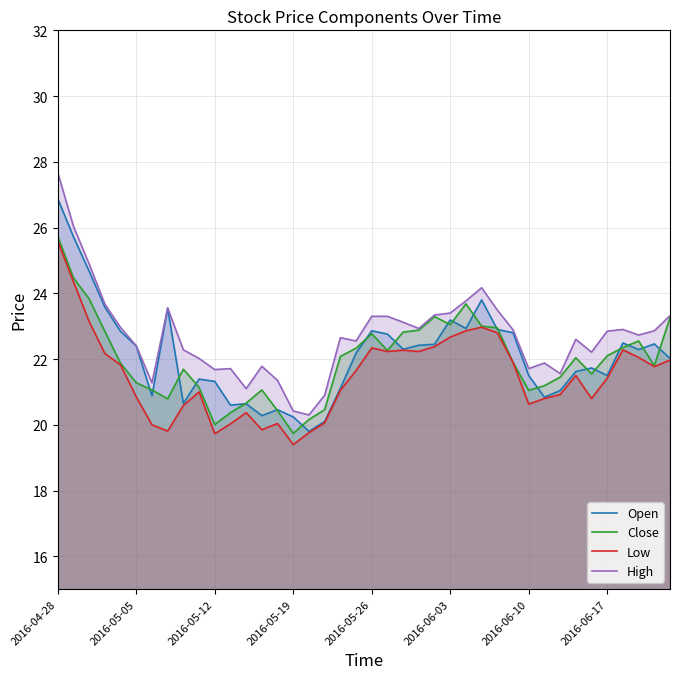

How many distinct data groups are displayed?

4